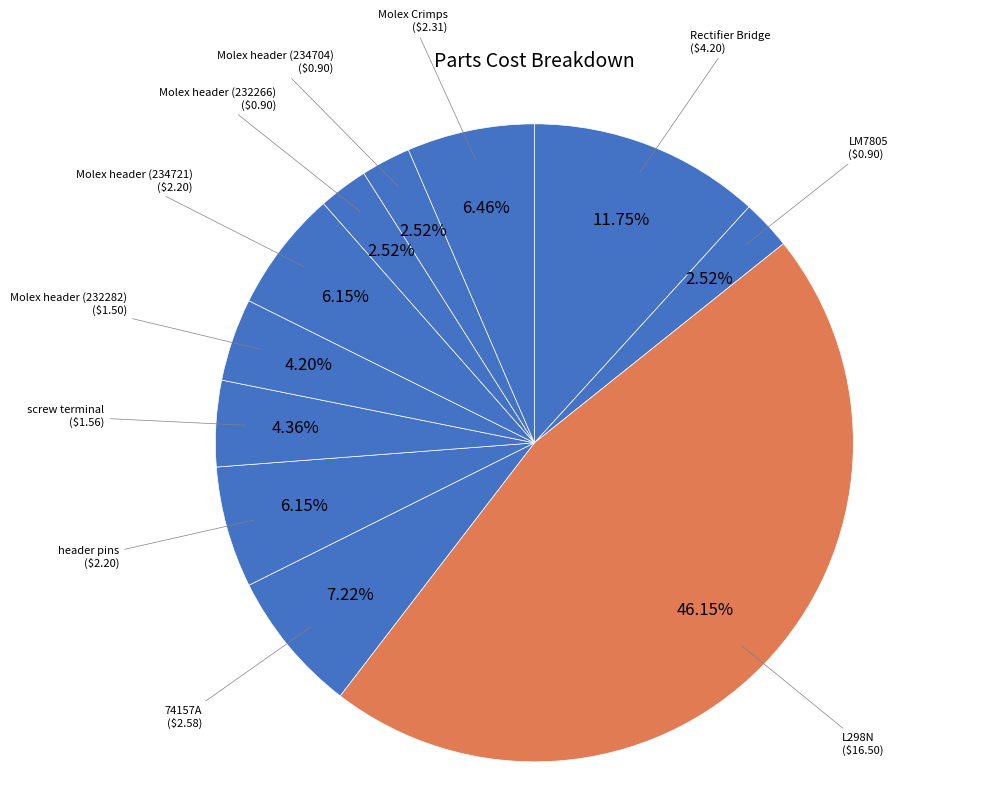

To the nearest percent, what is the difference between the largest and smallest slice percentages?

44%